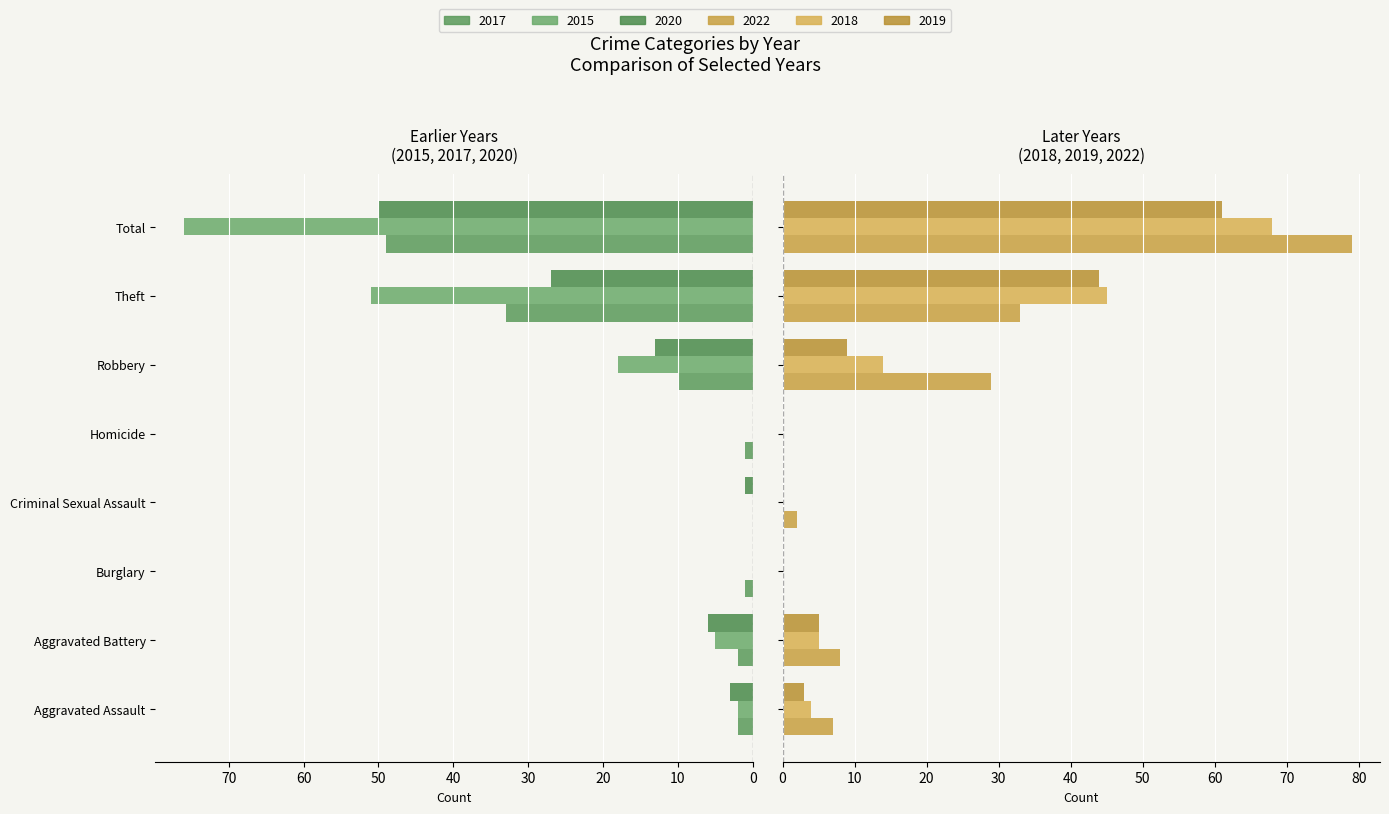

How many data points in 2017 are less than 2?

3